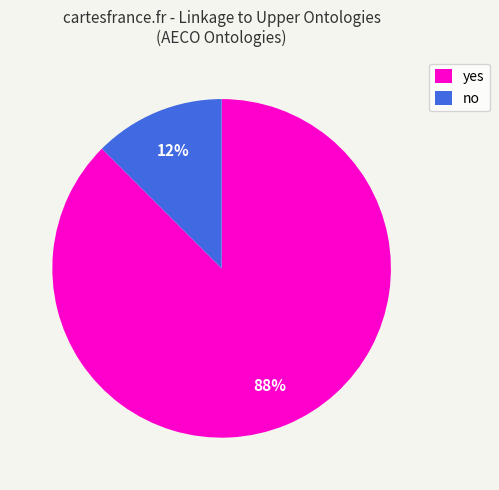

What is the smallest slice in the pie chart?

no